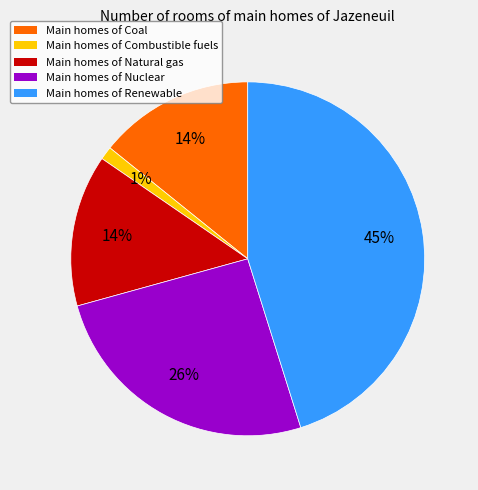

To the nearest percent, what is the average slice percentage?

20%